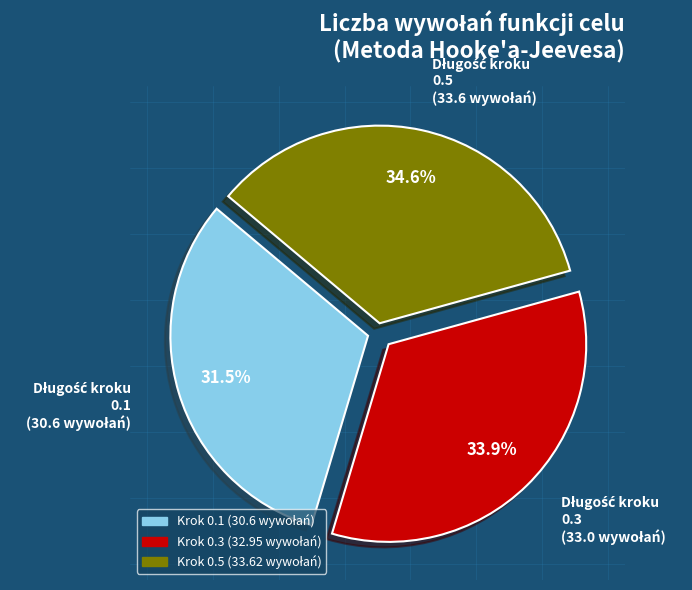

Is there any slice that represents more than half of the pie?

No